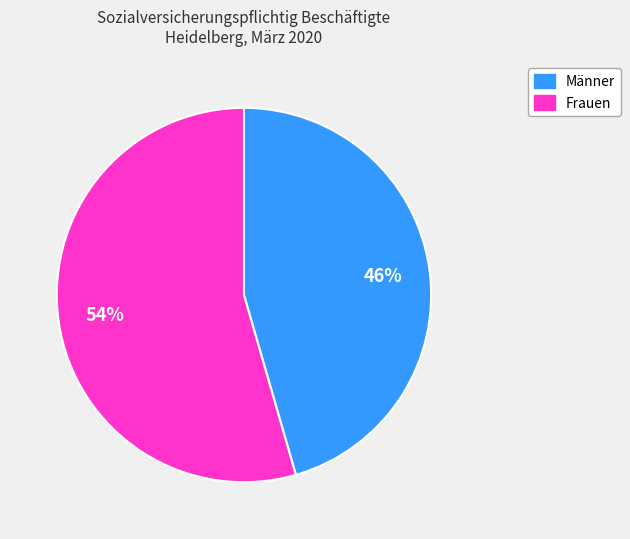

Which slice is the smallest?

Männer